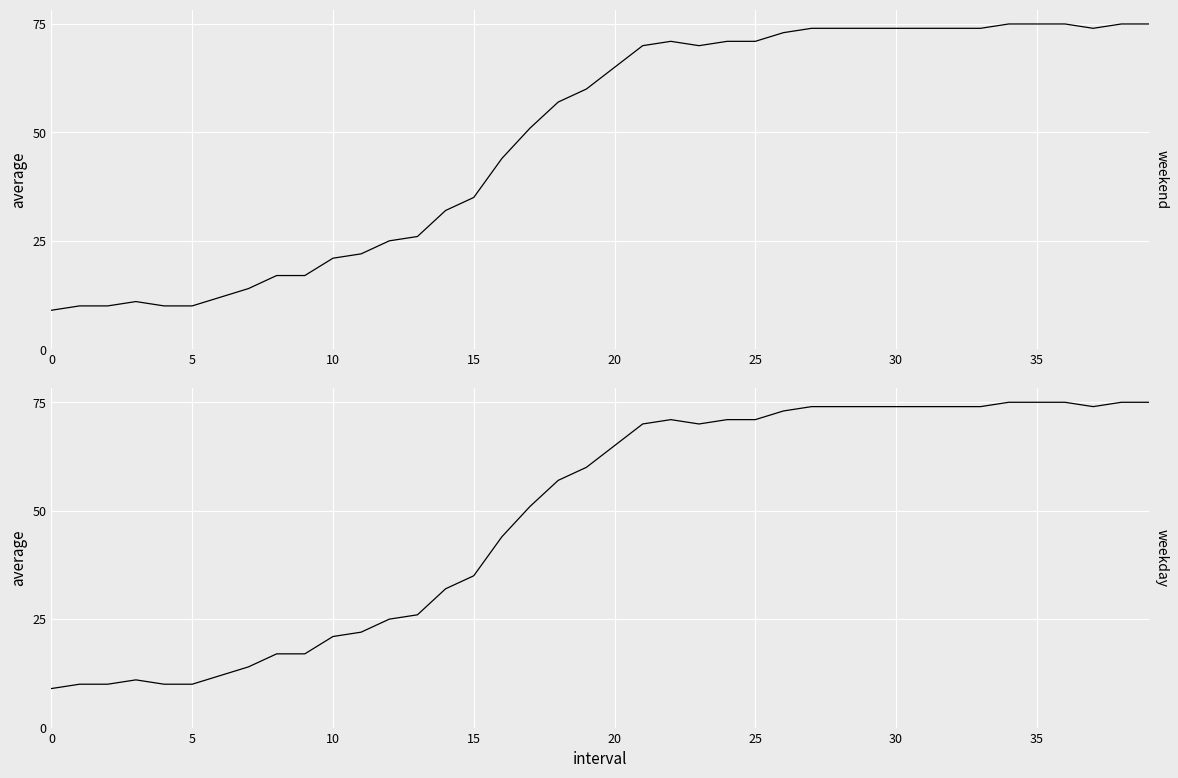

What is the change in value from 18 to 36?

+18